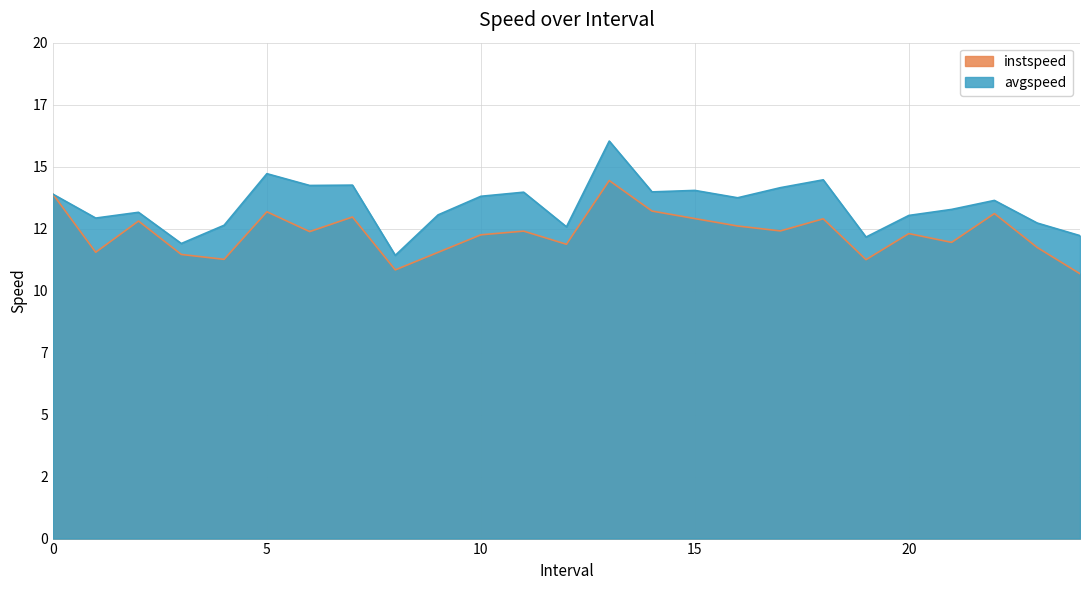

Does the chart display data point markers on the line(s)?

No